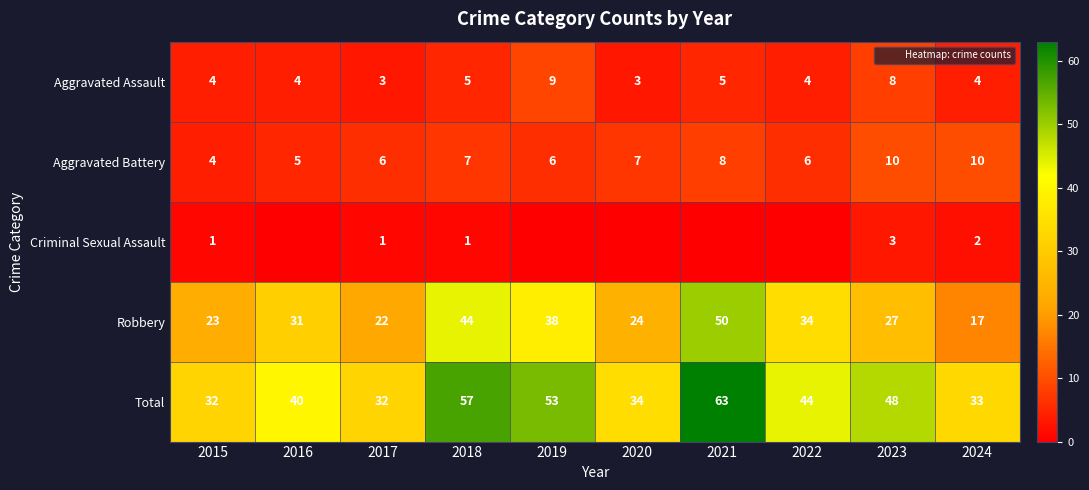

Where is Robbery nearest to the value 33?

2022